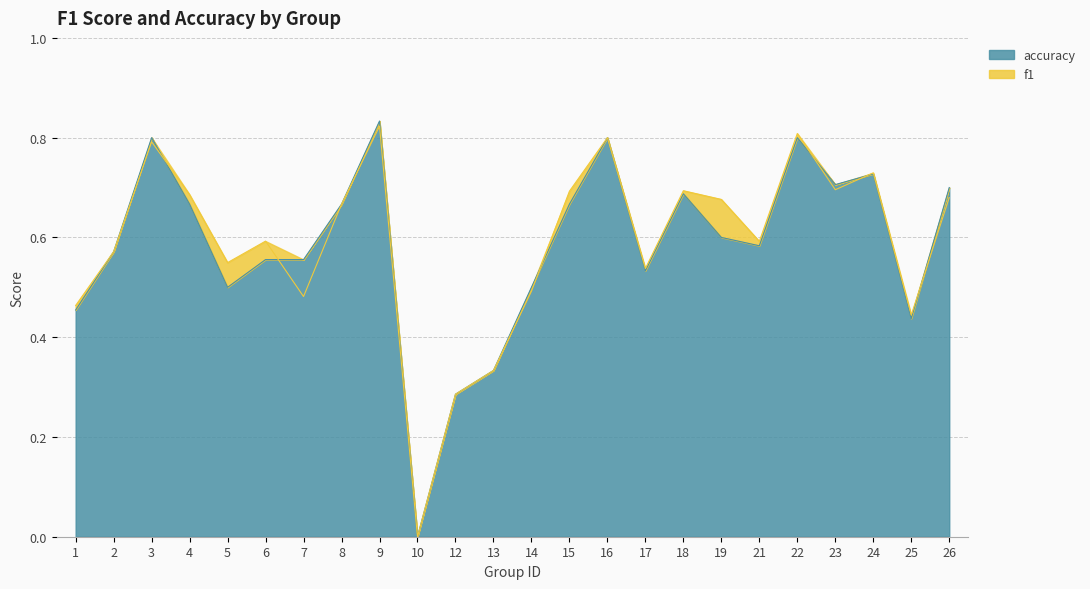

Which has a higher value, 8 or 21?

8